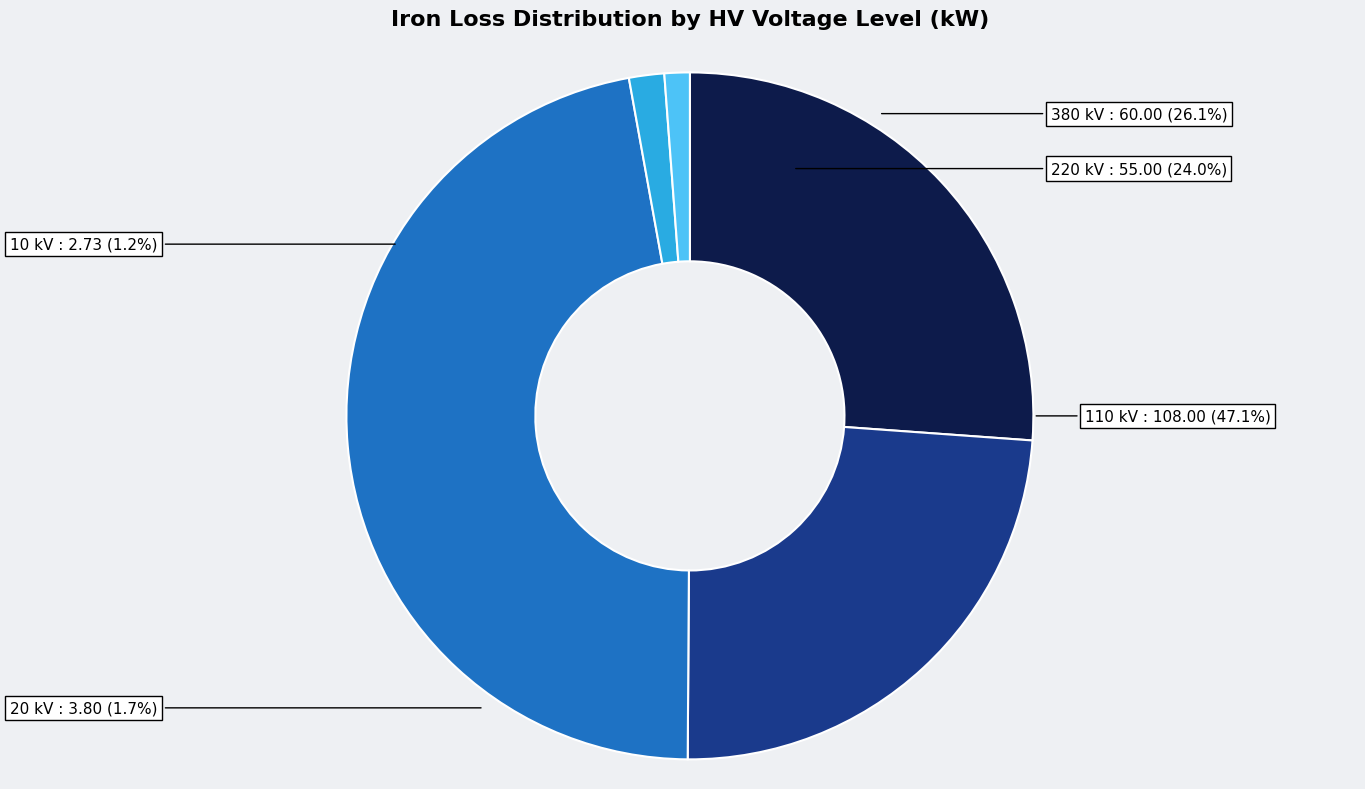

What is the smallest slice in the pie chart?

10 kV